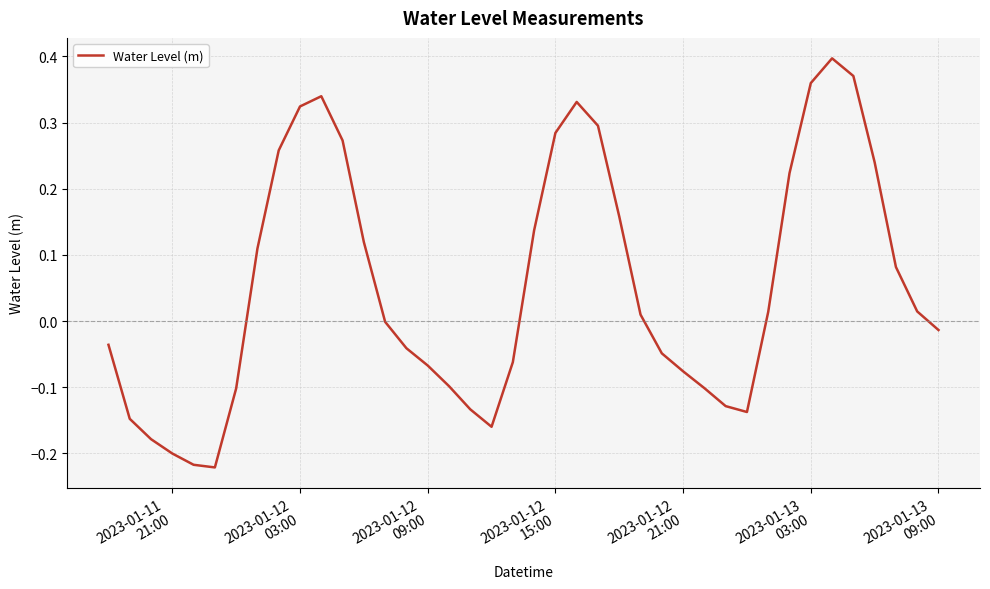

True or false: there are more than 1 points higher than both neighbors.

True